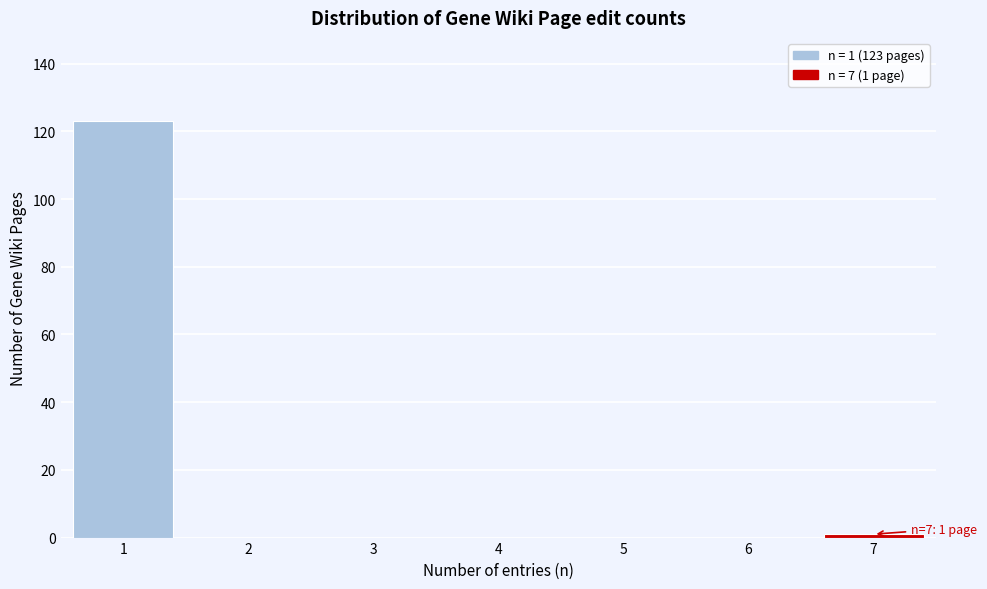

Reading left to right, extract all data points from this chart.

1=123	2=0	3=0	4=0	5=0	6=0	7=1